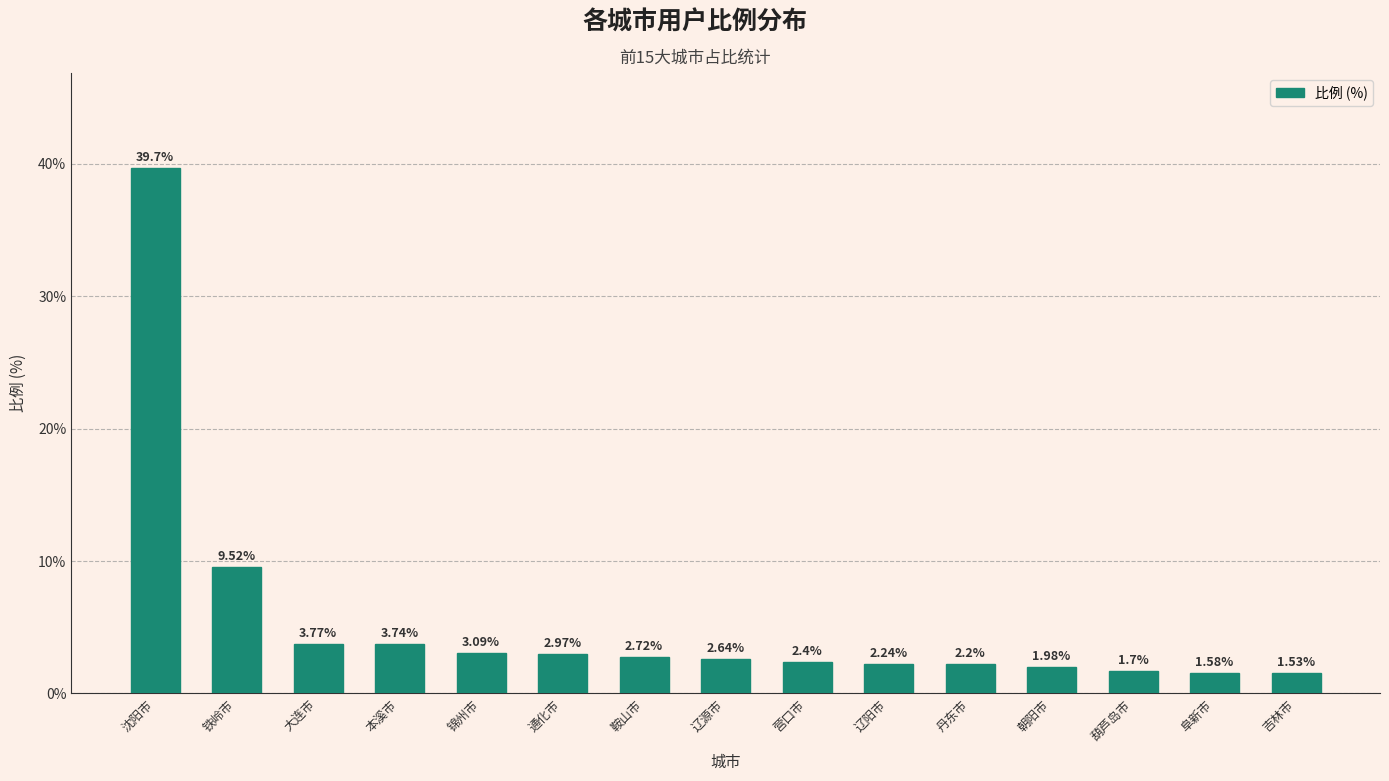

List the labels in order of value, largest first.

沈阳市, 铁岭市, 大连市, 本溪市, 锦州市, 通化市, 鞍山市, 辽源市, 营口市, 辽阳市, 丹东市, 朝阳市, 葫芦岛市, 阜新市, 吉林市